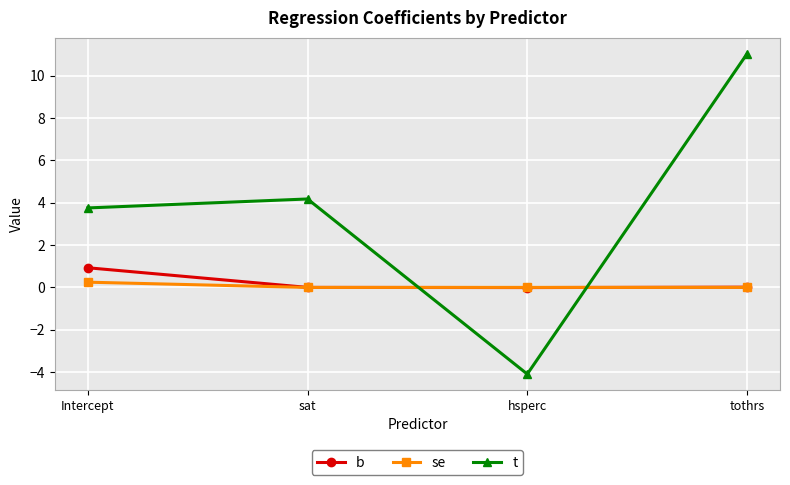

Which series ends up on top after the final intersection of t and se?

t